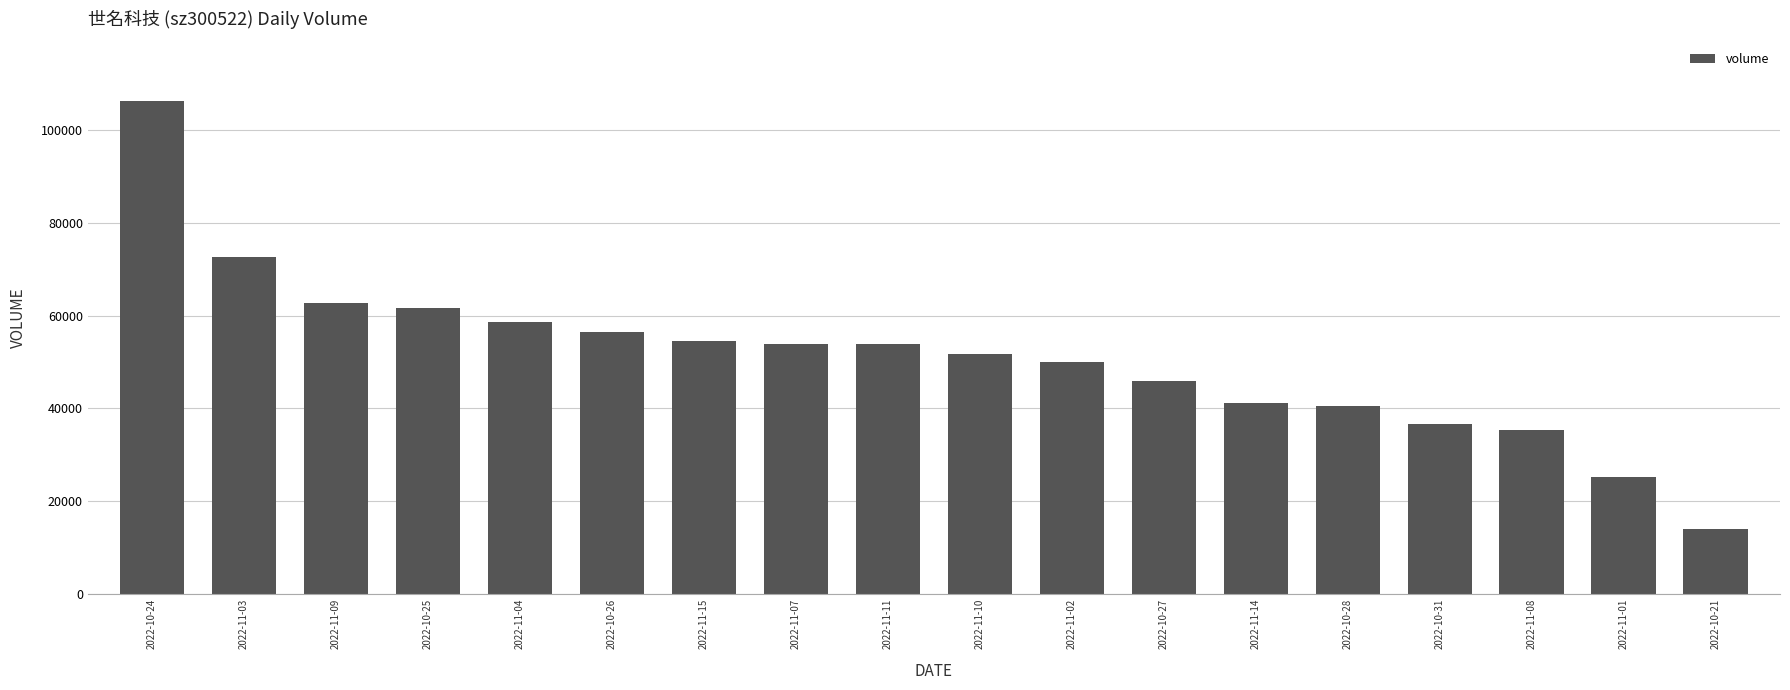

Read the value at 2022-11-07, to the nearest 100.

53900